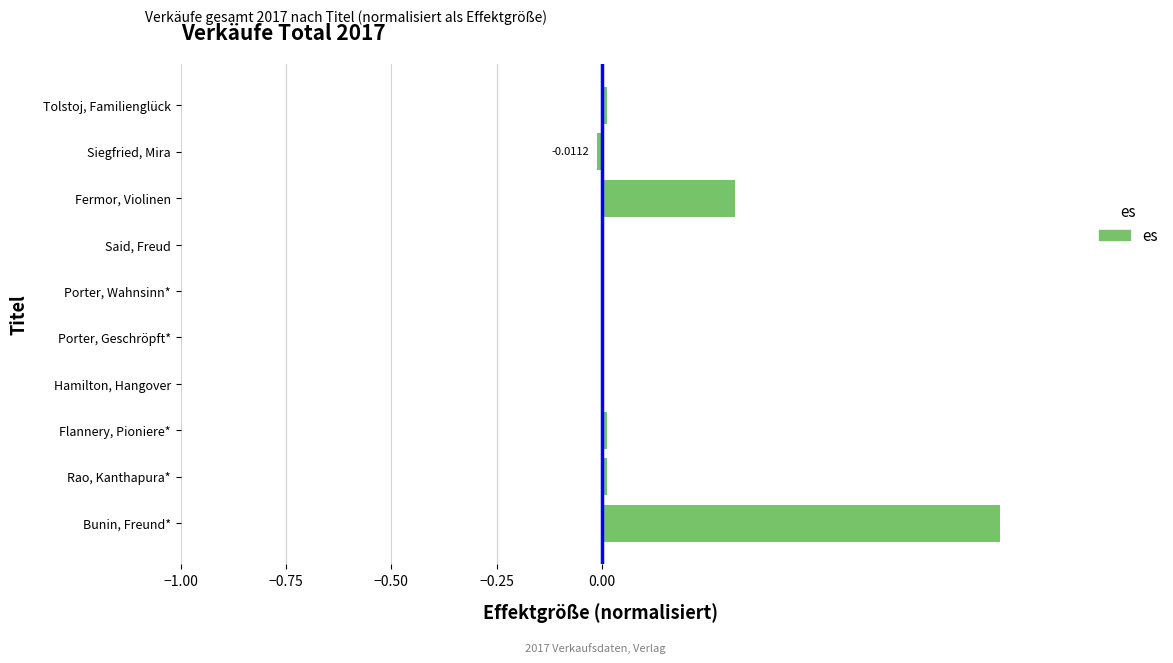

What is the change in value from Bunin, Freund* to Porter, Wahnsinn*?

-0.9